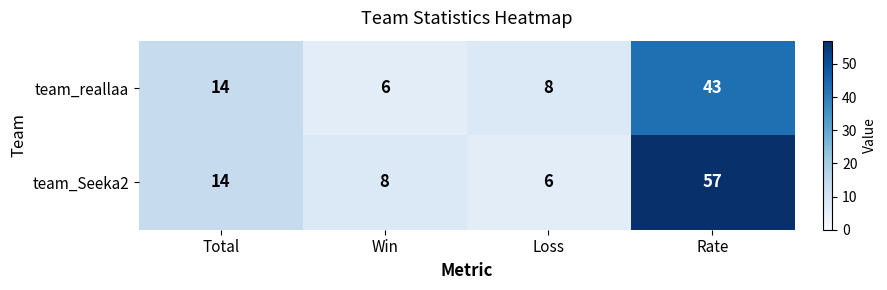

What is the difference between the team_Seeka2 values at Rate and Total?

43